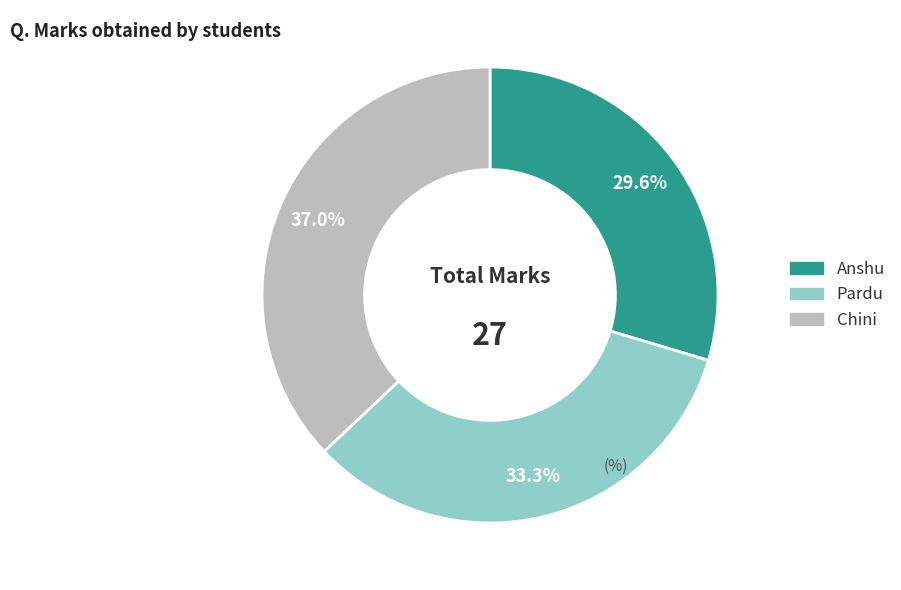

Combined, do Pardu and Chini account for over 50%?

Yes